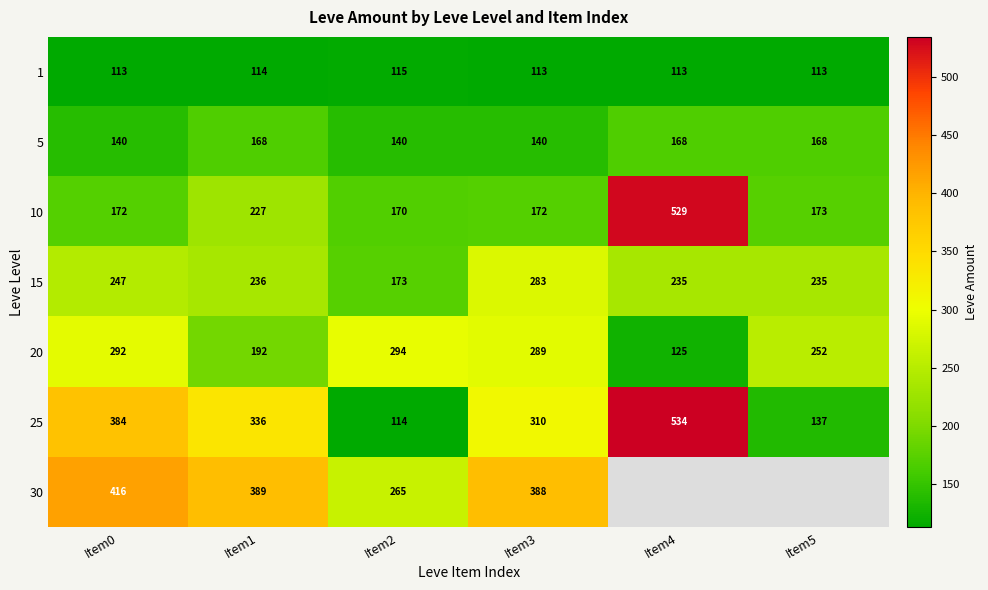

Is it true that 5 equals 245.1 at Item3?

False